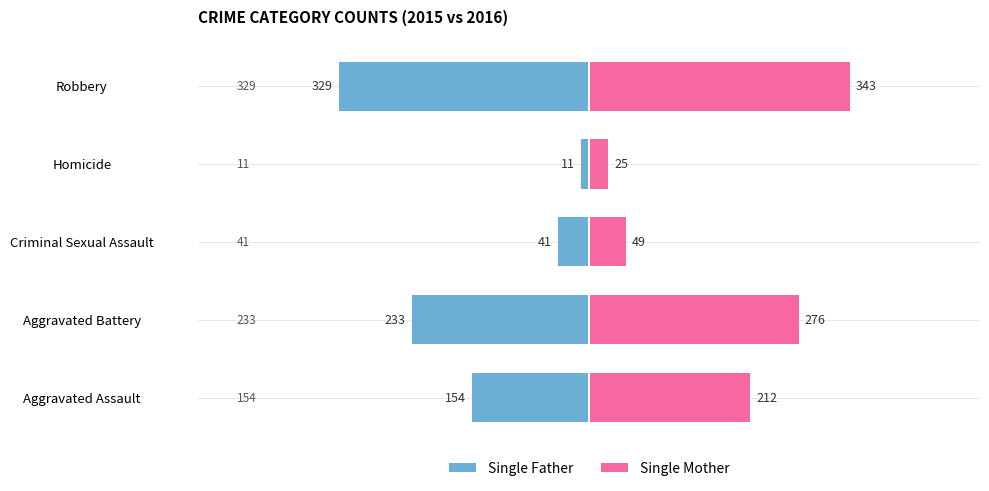

At how many categories does at least one series exceed -236?

5